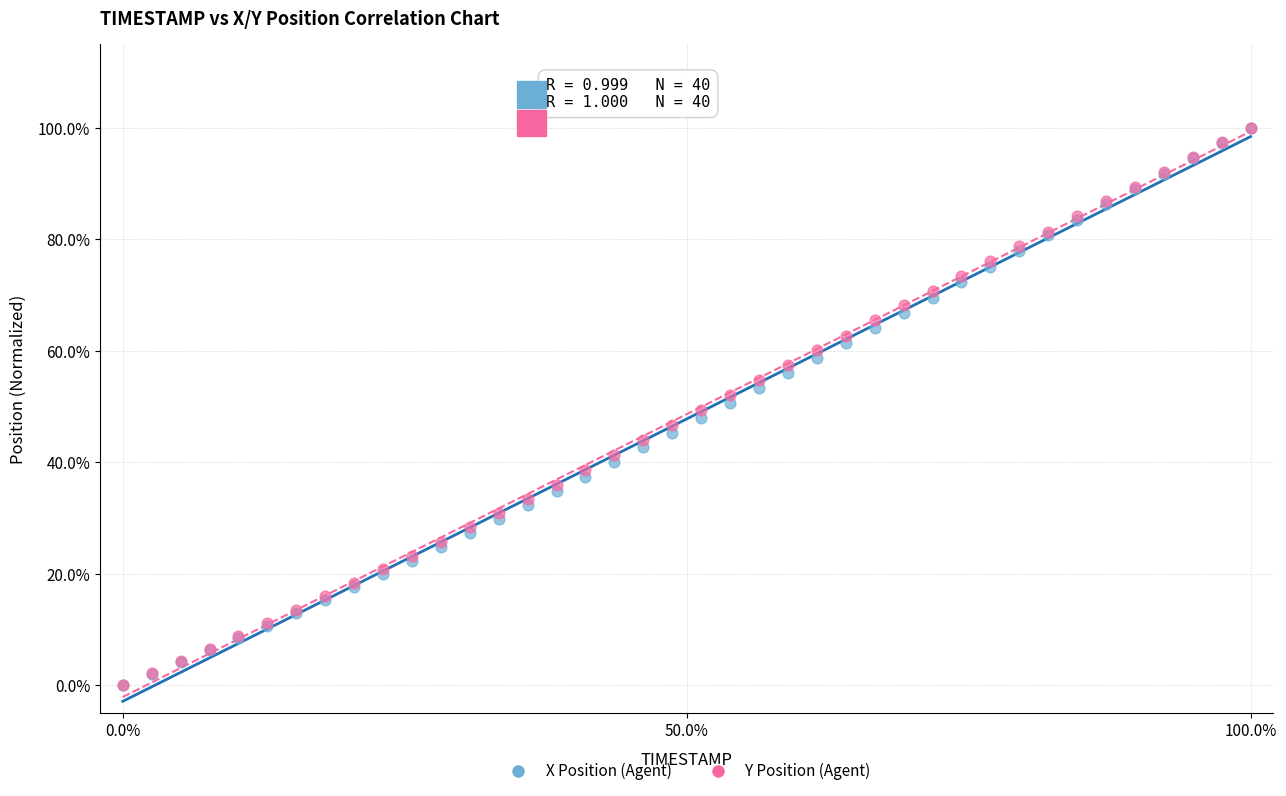

What are all the series names shown in the legend?

X Position (Agent), Y Position (Agent)